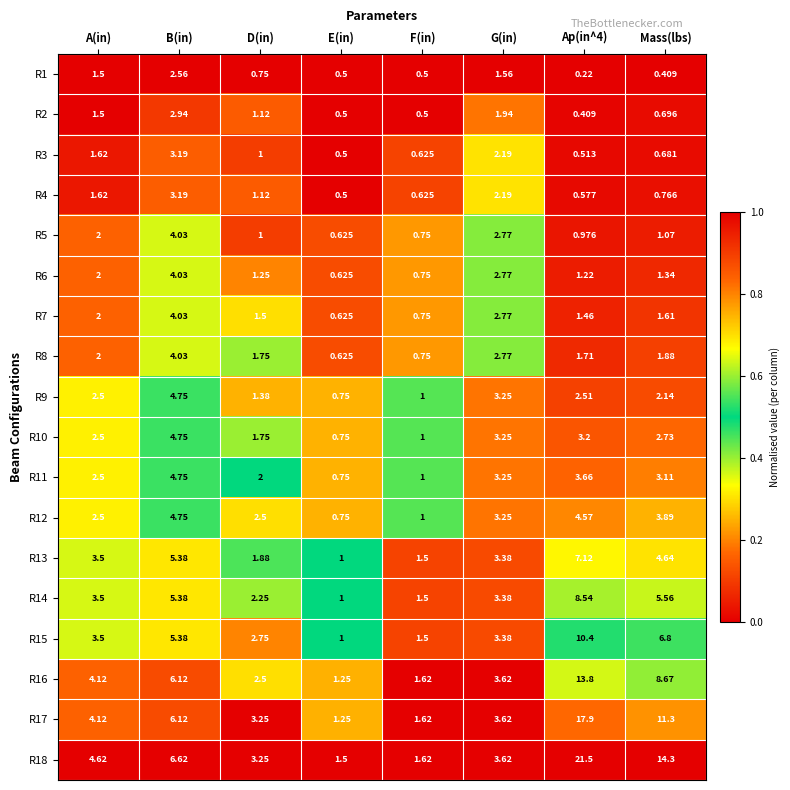

Where is R6 nearest to the value 2?

A(in)